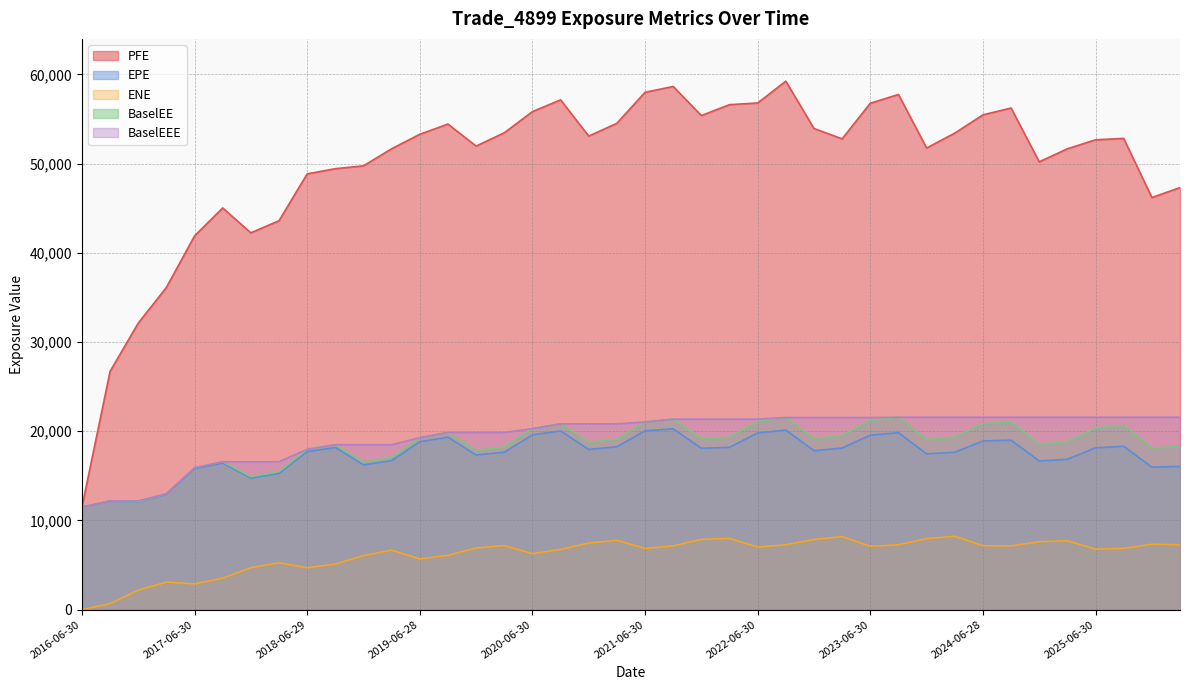

Where does the BaselEEE series first go above 21035?

2021-06-30